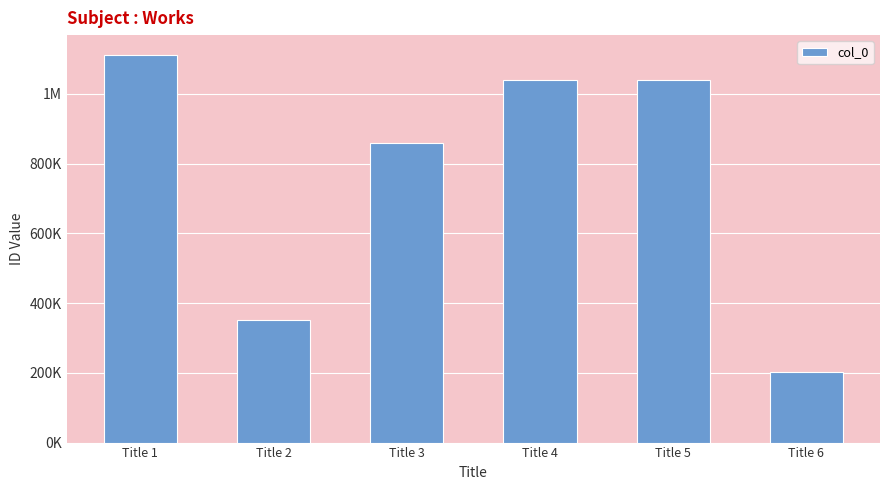

Does the chart contain any negative values?

No